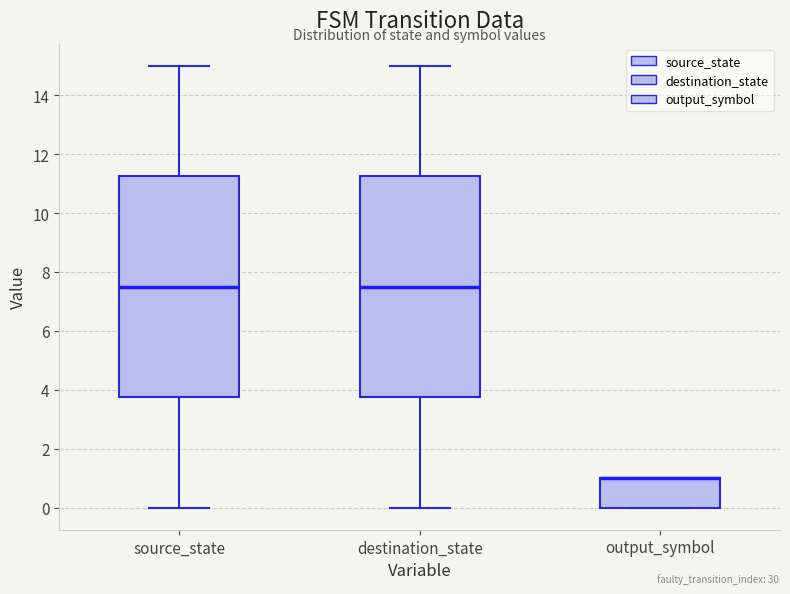

Reading left to right, read every box against the y-axis: the position of its median line, the range the box covers, and the ends of its whiskers. The values are not printed on the chart, so give them approximately, as read against the axis.

source_state: median 7.6, box 3.8 to 11.2, whiskers 0.0 to 15.0
destination_state: median 7.6, box 3.8 to 11.2, whiskers 0.0 to 15.0
output_symbol: median 1.0 (drawn on the box's upper edge), box 0.0 to 1.0, whiskers 0.0 to 1.0